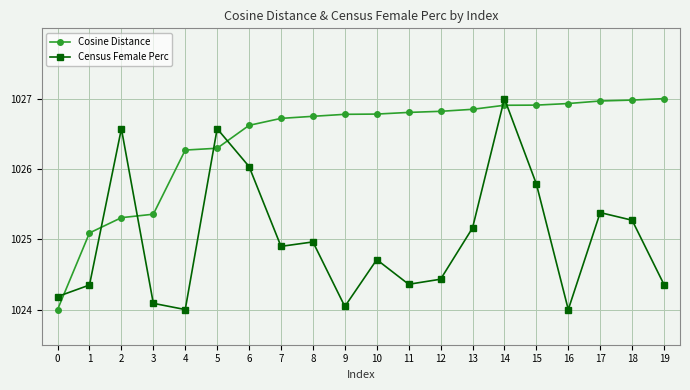

Where is Census Female Perc nearest to the value 1025?

8